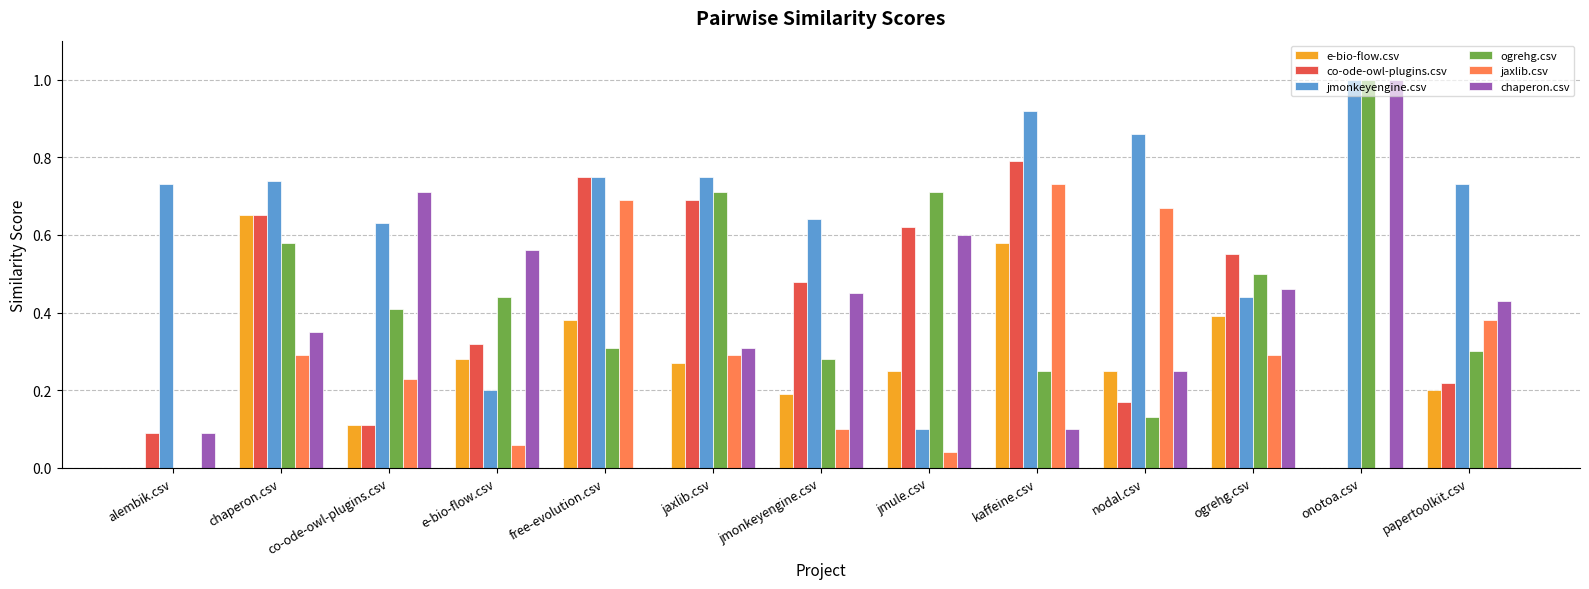

Between free-evolution.csv and jmonkeyengine.csv, which series saw the biggest shift?

jaxlib.csv